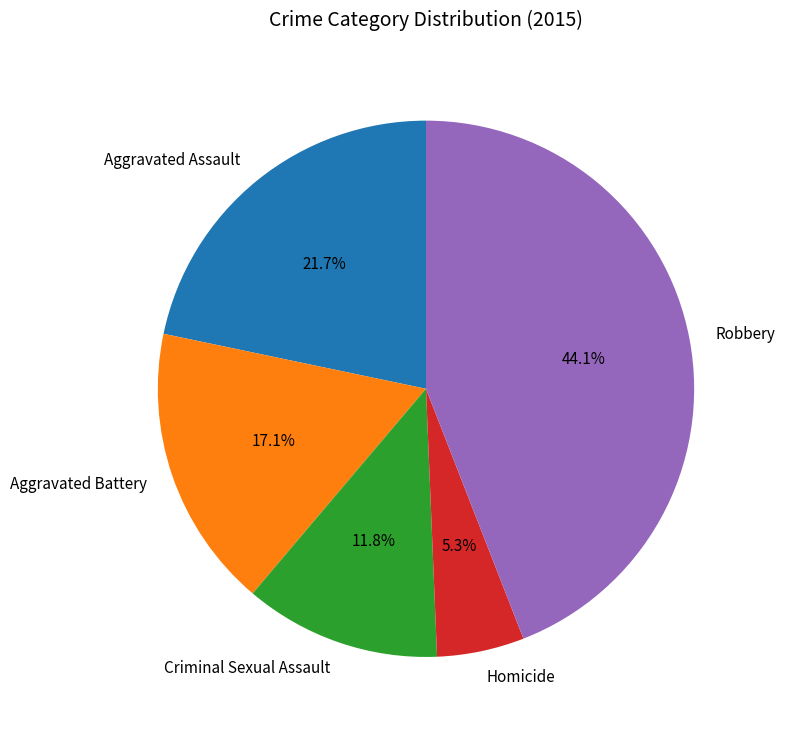

What is the largest slice in the pie chart?

Robbery